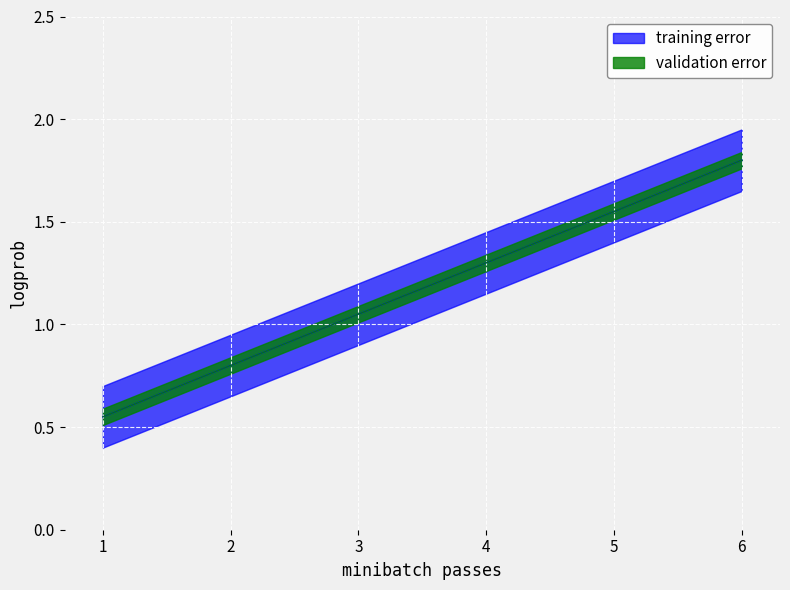

Between 3 and 4, which is larger?

4